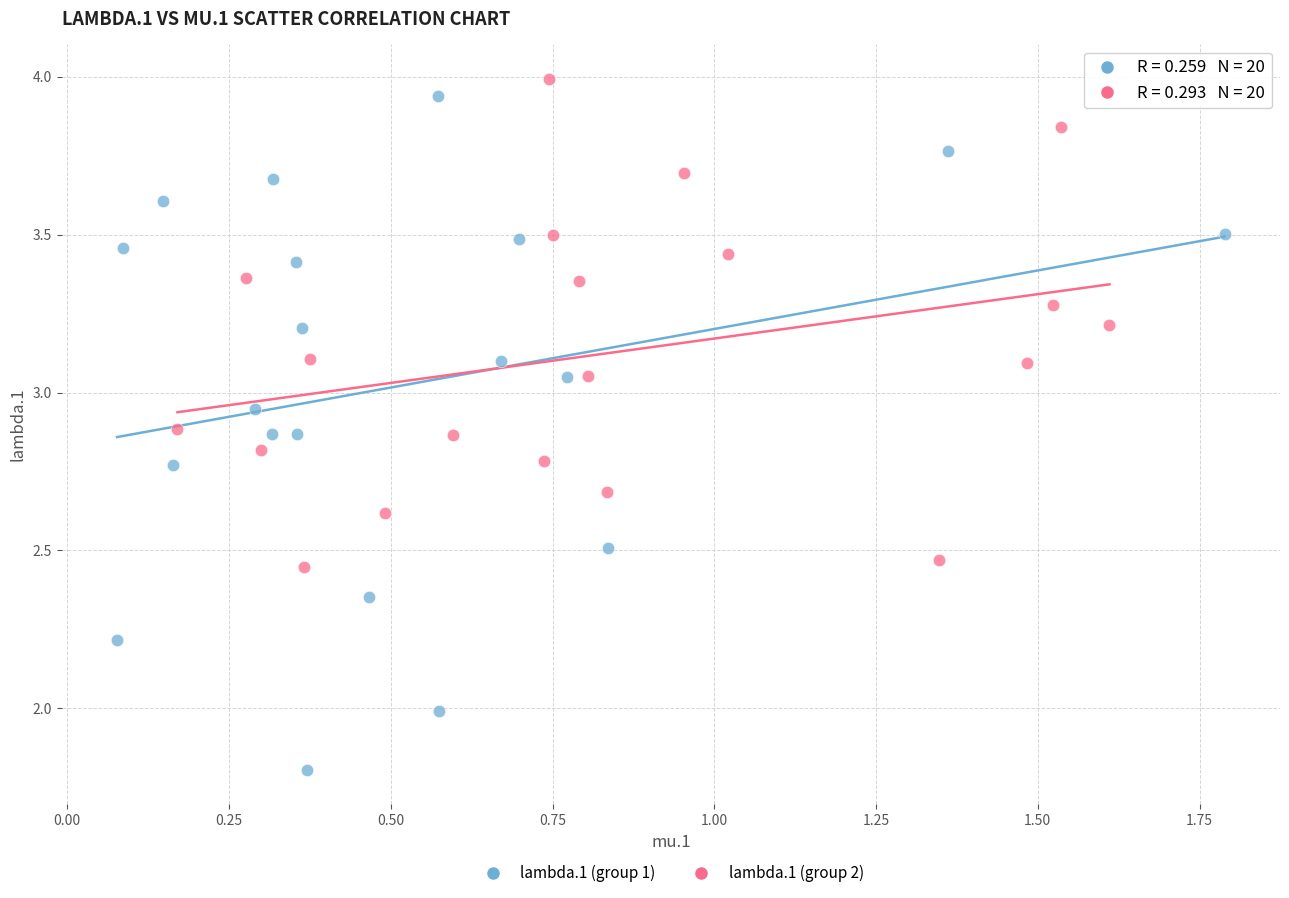

Which series contains the lowest Y value?

lambda.1 (group 1)